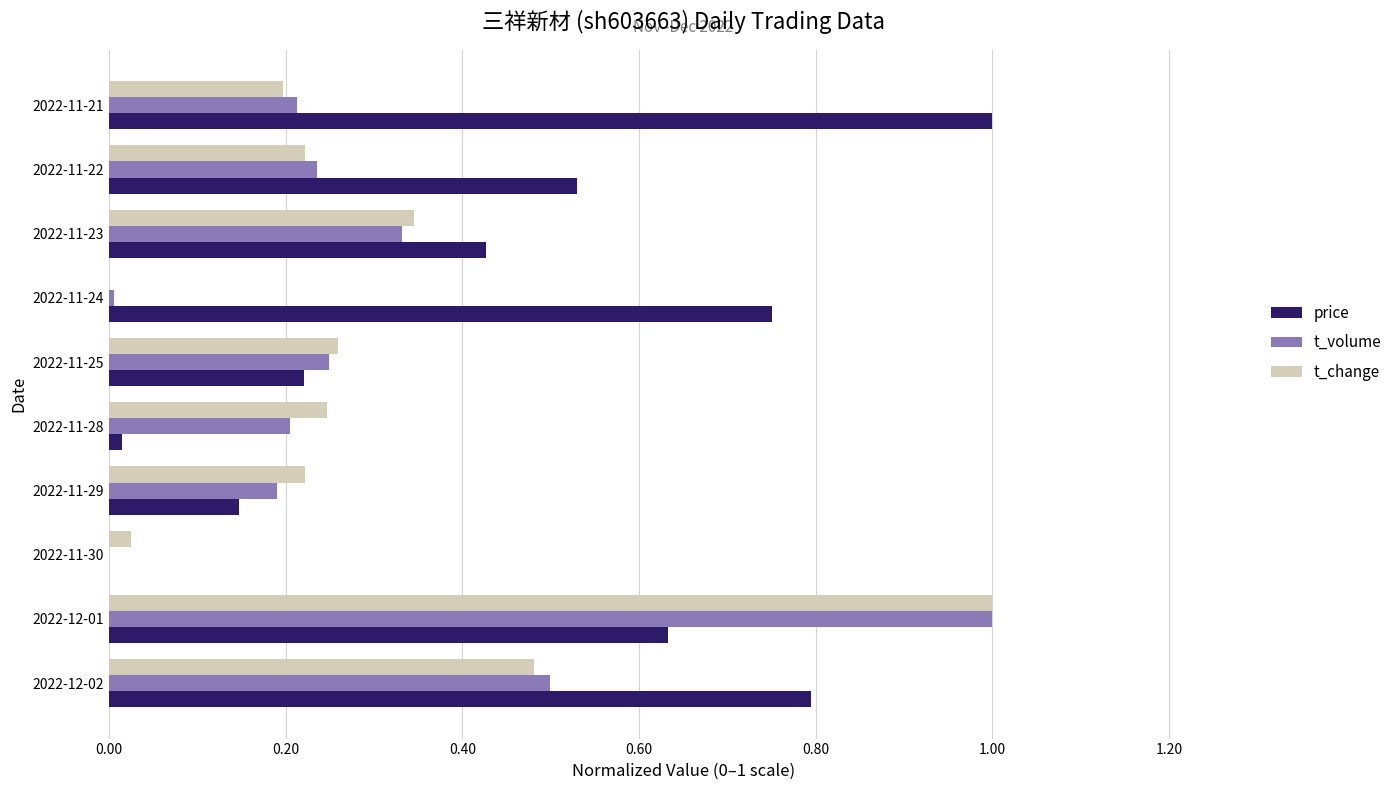

Where is price nearest to the value 0?

2022-11-30